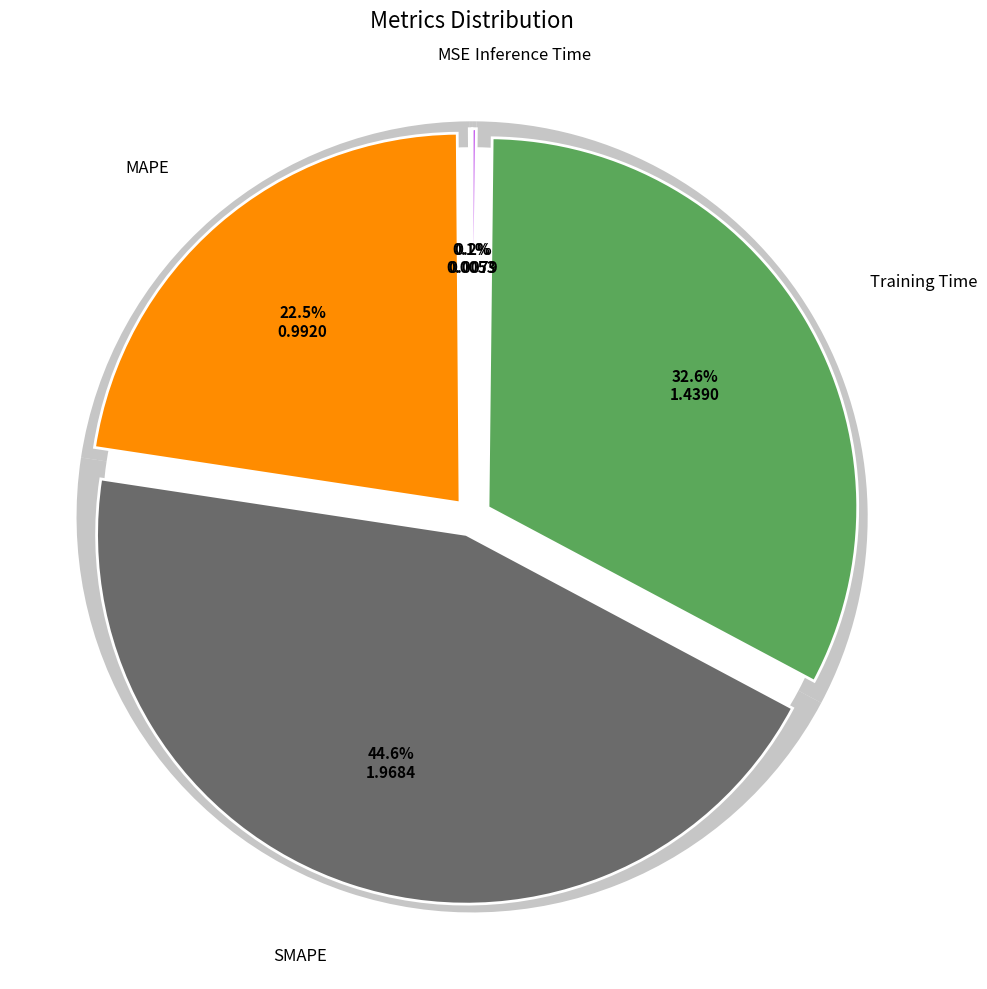

Is MSE the majority of the pie?

No